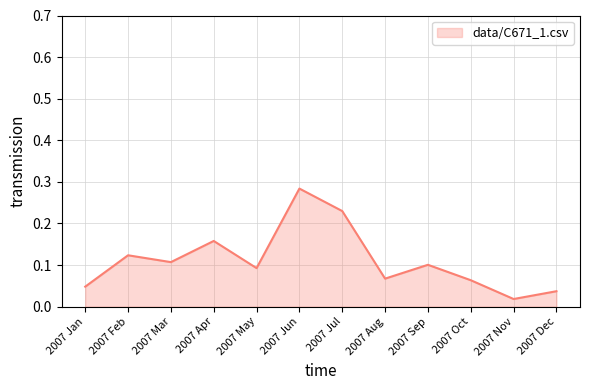

Where is the data nearest to the value 0?

2007 Nov